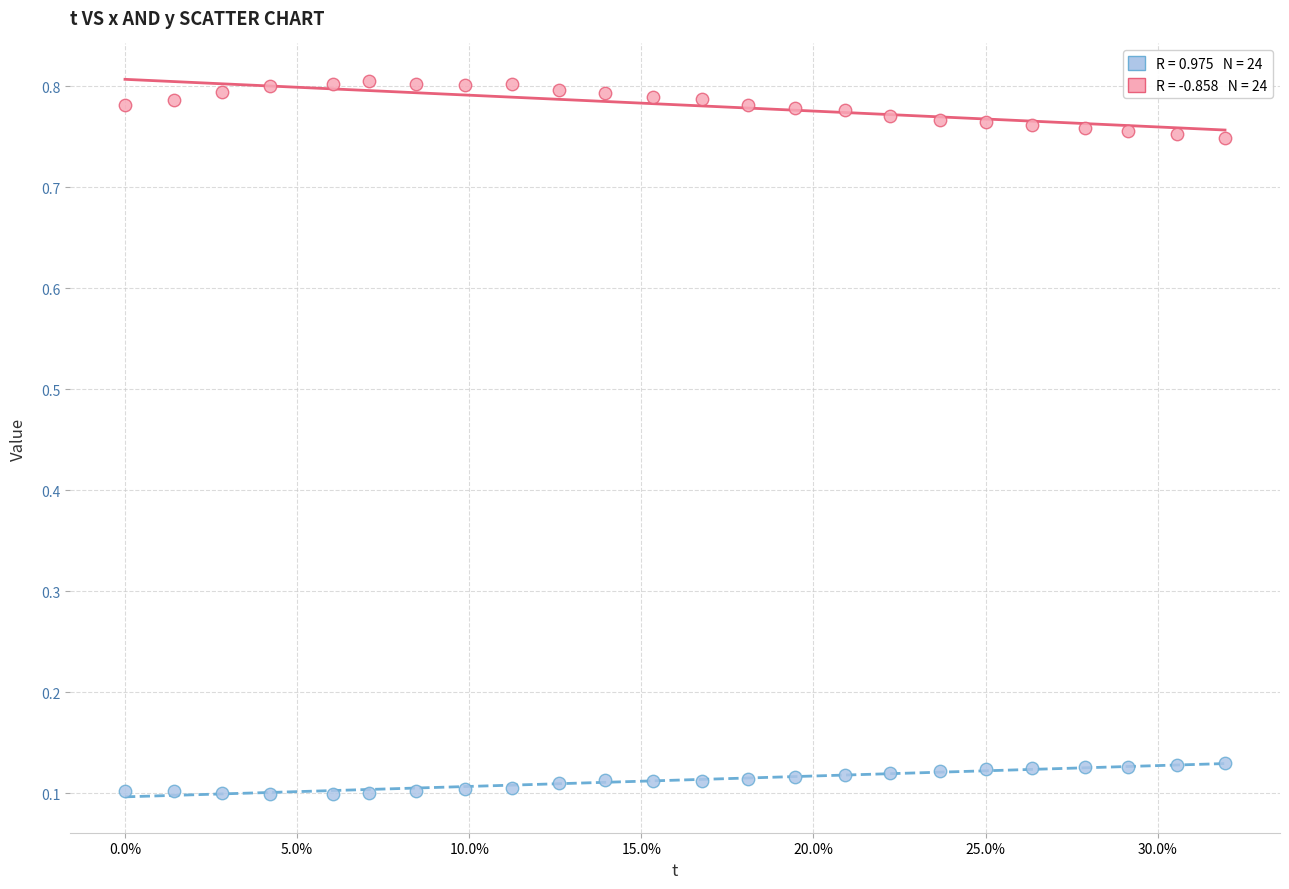

Across all data points, what is the range of X values (max minus min)?

0.3